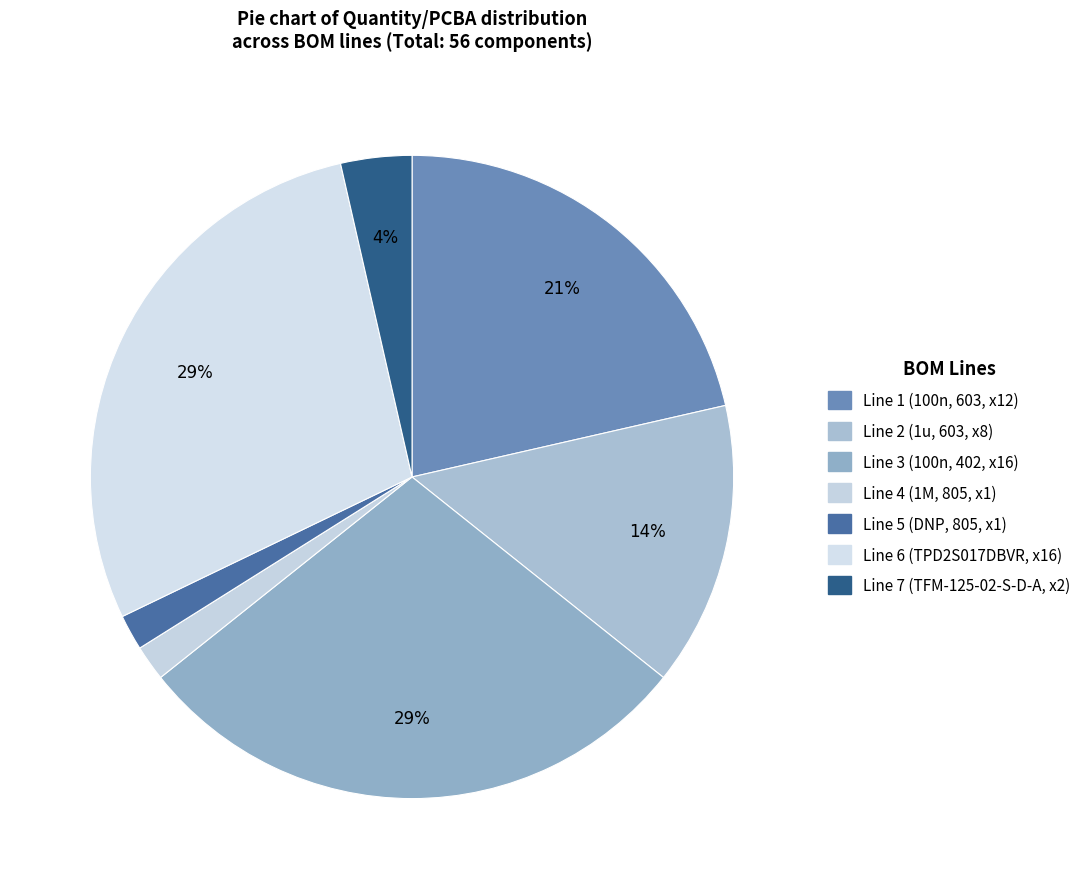

Count the number of slices in the pie.

7